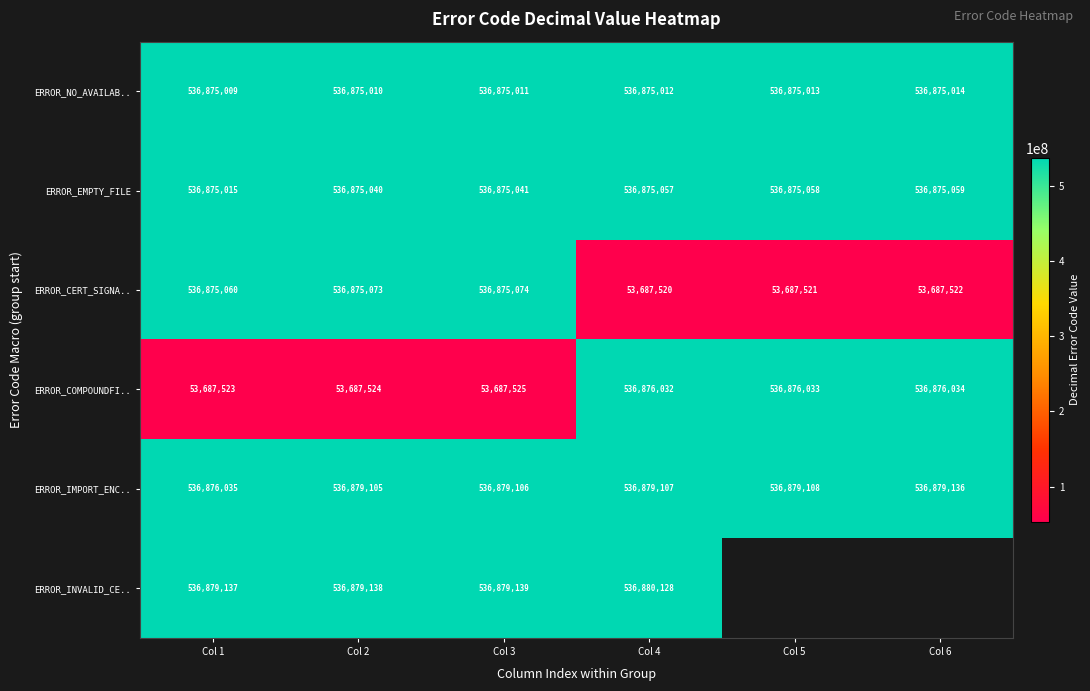

Which category has the highest value across all series?

Col 4